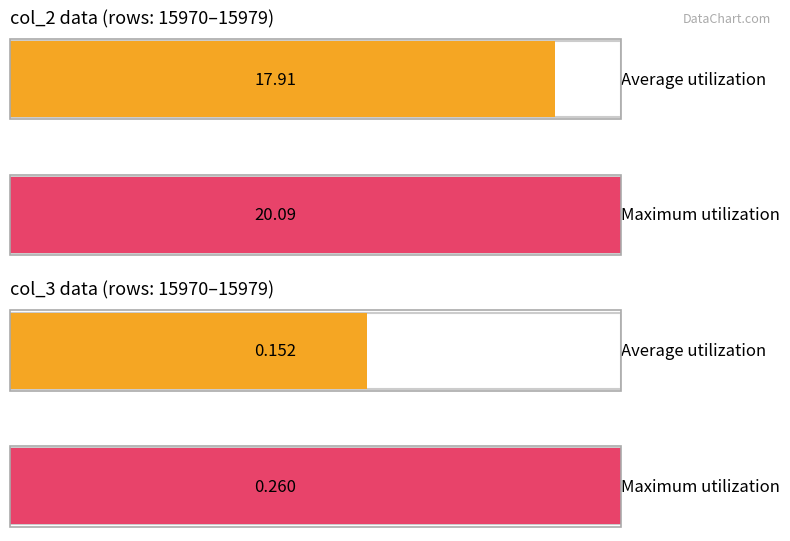

Which series has the largest total across all categories?

col_2